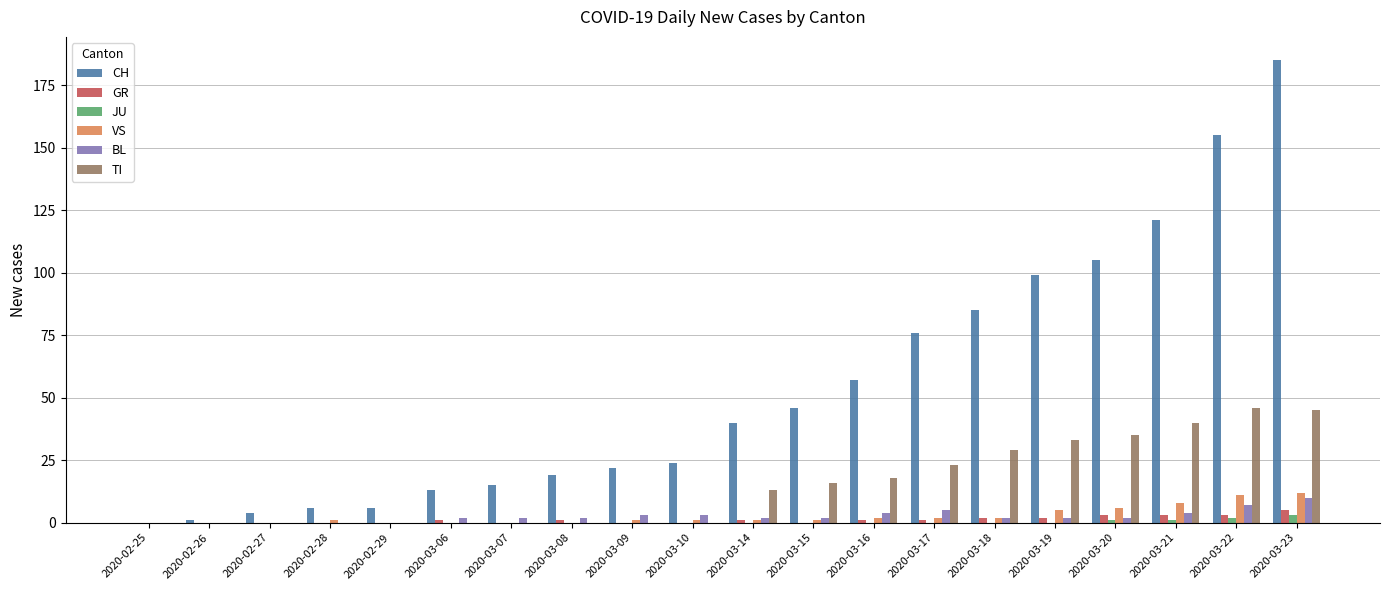

Which label corresponds to the largest value in the chart?

2020-03-23